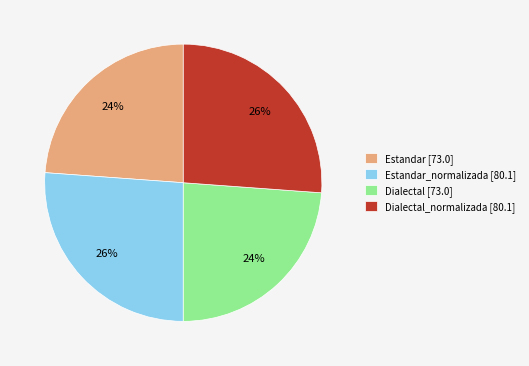

What is the ratio of the value at Dialectal [73.0] to the value at Estandar [73.0]?

1.0